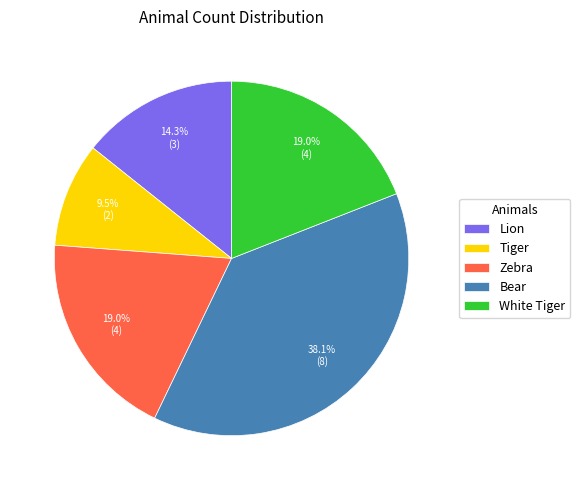

How many segments does this pie chart have?

5